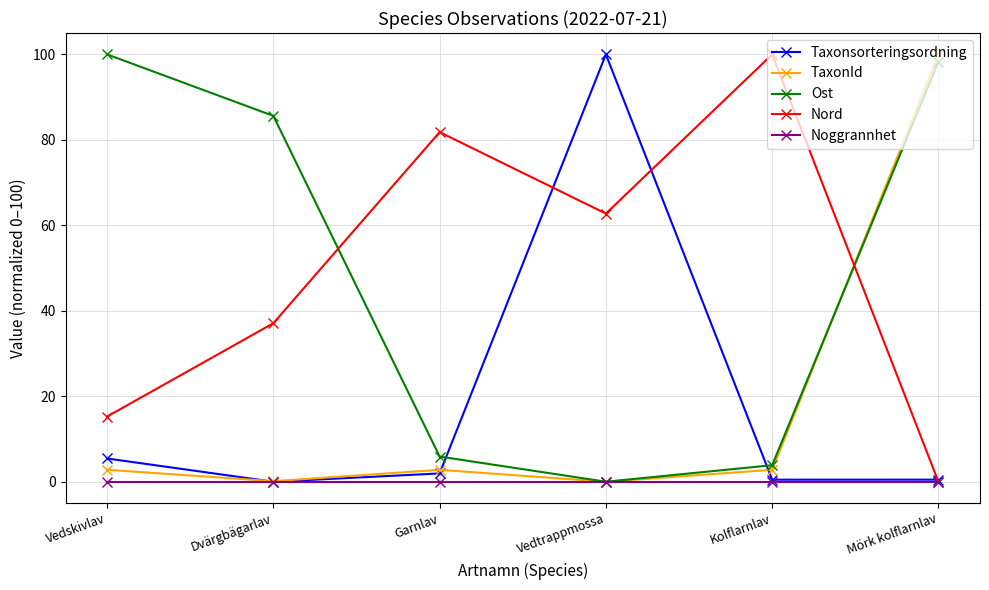

What is the average value of the Nord series?

49.5